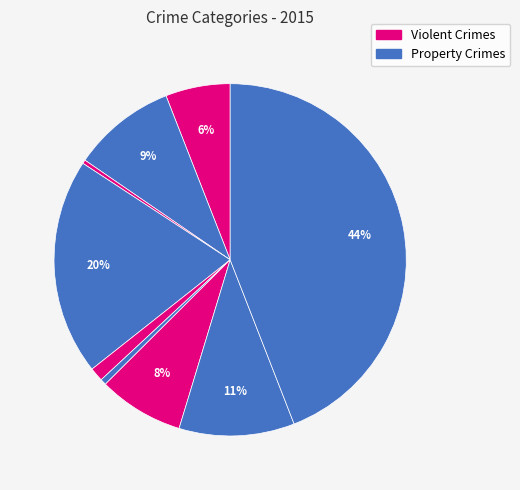

How many segments does this pie chart have?

9